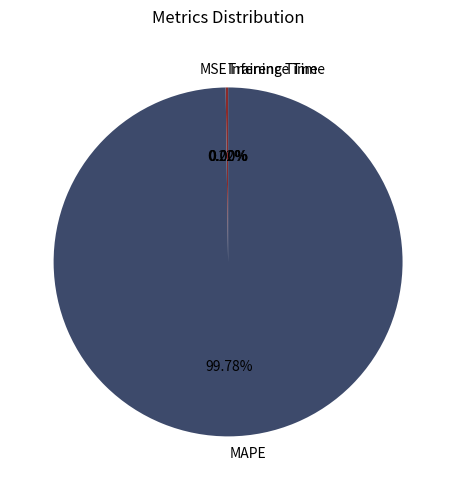

What is the largest slice in the pie chart?

MAPE